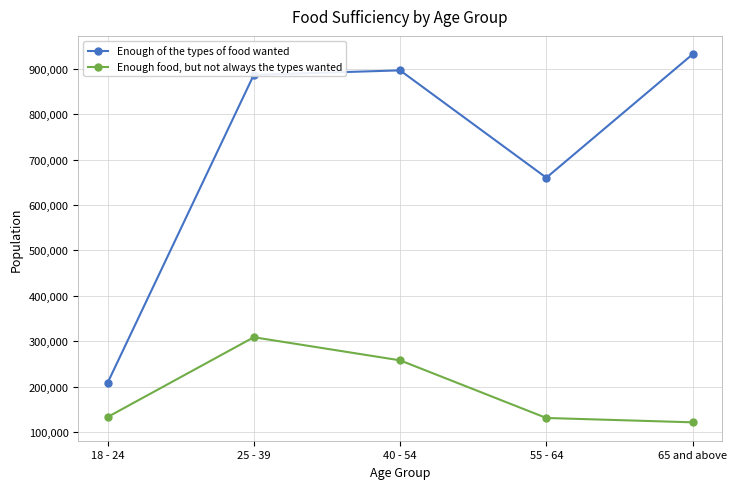

Between 18 - 24 and 55 - 64, which series saw the biggest shift?

Enough of the types of food wanted